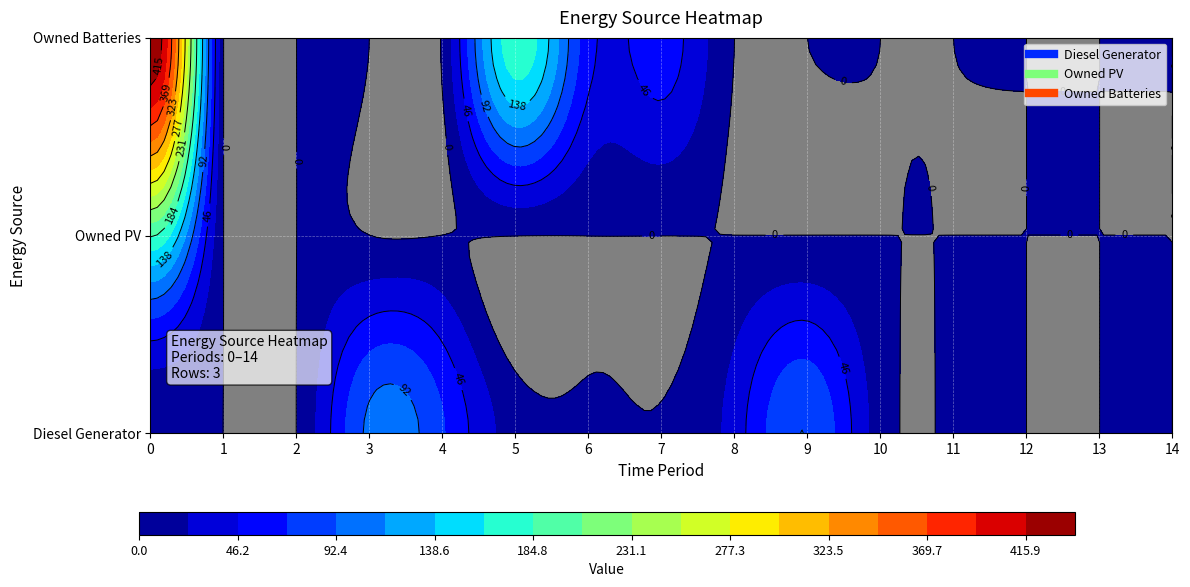

At which label is Owned PV closest to 93?

1